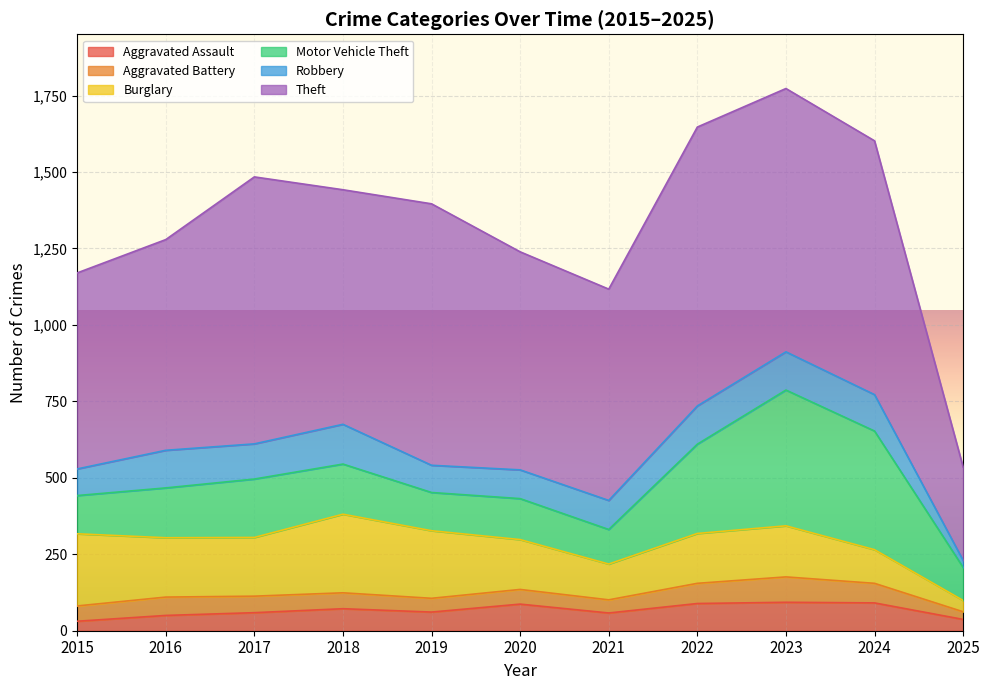

Is the value of Motor Vehicle Theft at 2016 greater than the value of Aggravated Battery at 2022?

Yes